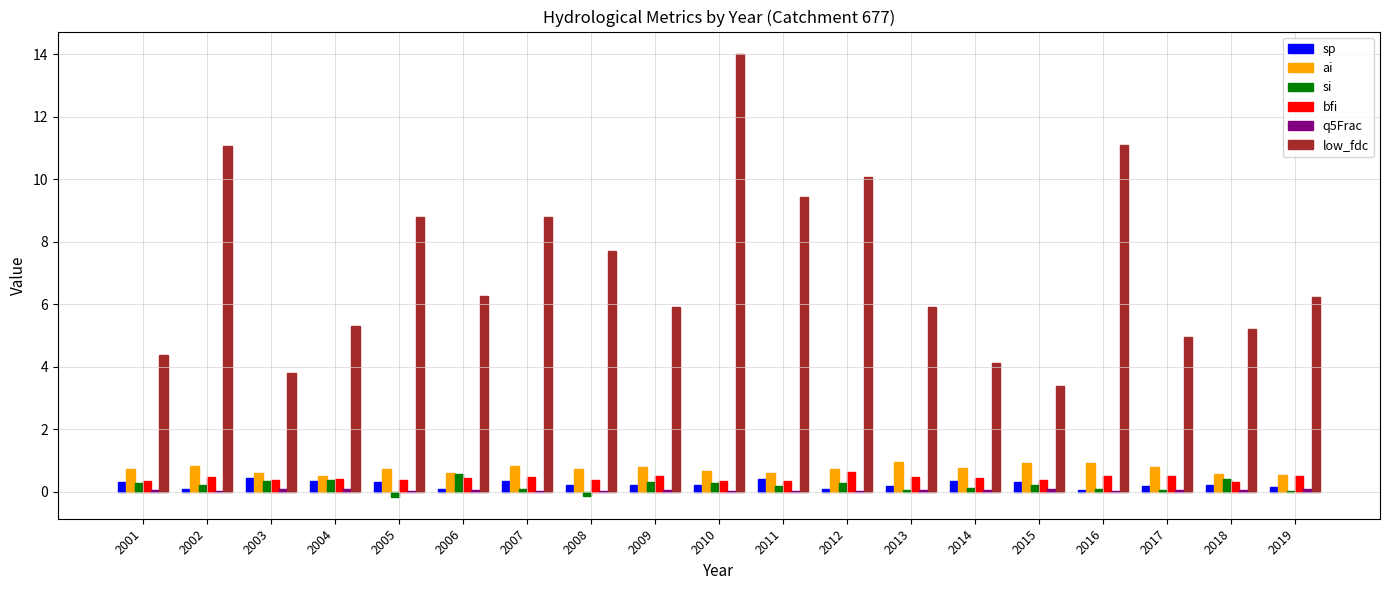

How many data points does each series have?

19